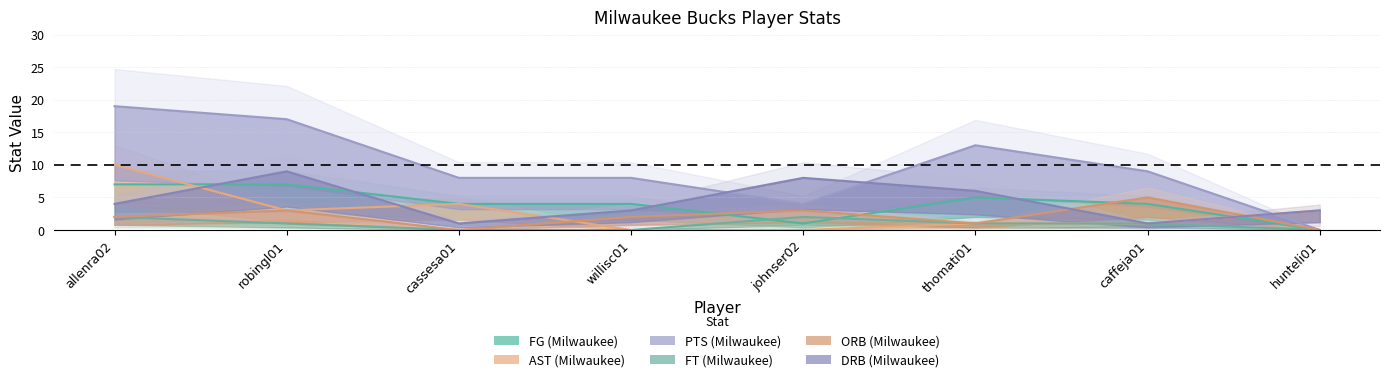

What is the approximate value of AST (Milwaukee) at cassesa01, to the nearest 5?

5